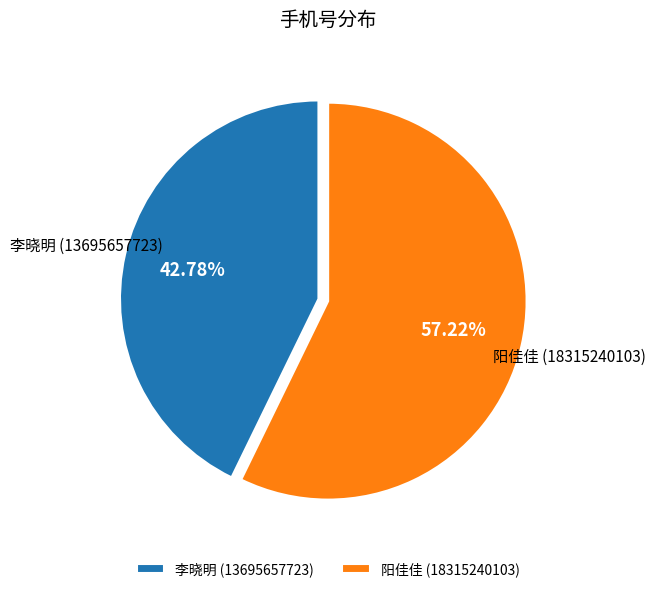

What percentage is NOT represented by 李晓明?

57.2%